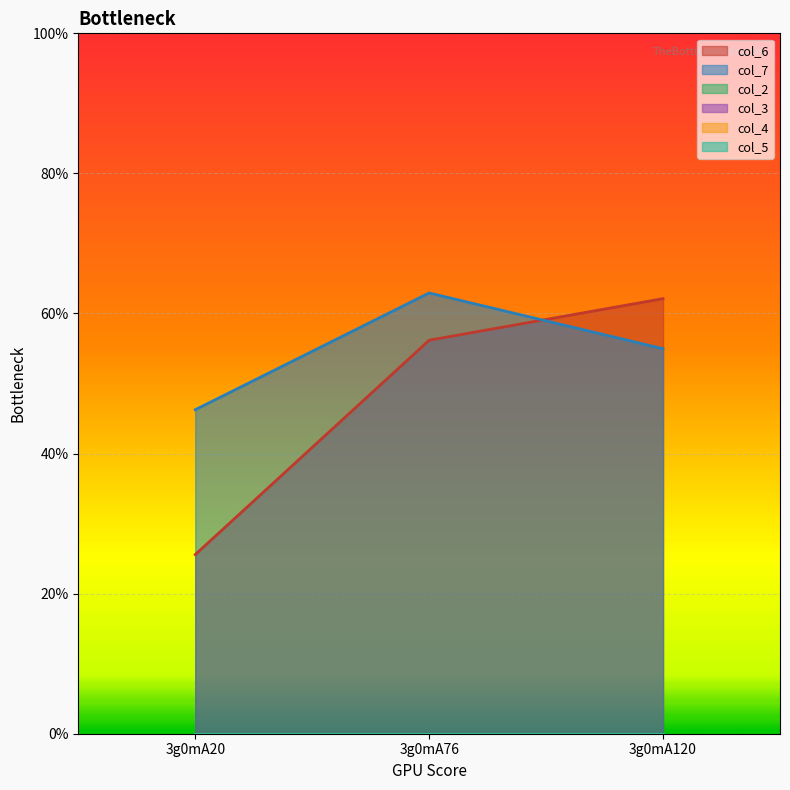

Does the chart display data point markers on the line(s)?

No